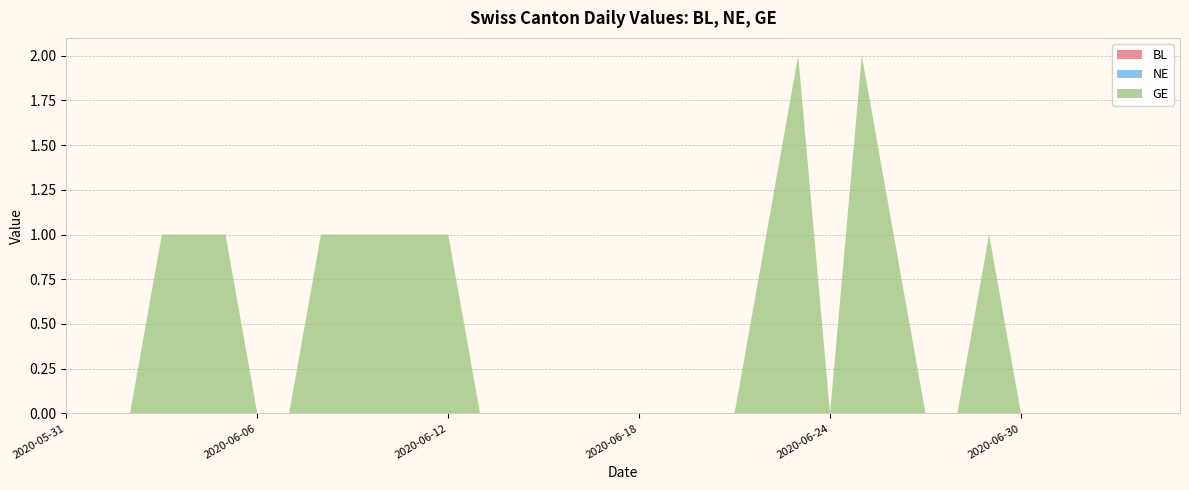

Reading left to right, list all the values displayed in this chart.

BL: 2020-05-31=0	2020-06-01=0	2020-06-02=0	2020-06-03=0	2020-06-04=0	2020-06-05=0	2020-06-06=0	2020-06-07=0	2020-06-08=0	2020-06-09=0	2020-06-10=0	2020-06-11=0	2020-06-12=0	2020-06-13=0	2020-06-14=0	2020-06-15=0	2020-06-16=0	2020-06-17=0	2020-06-18=0	2020-06-19=0	2020-06-20=0	2020-06-21=0	2020-06-22=0	2020-06-23=0	2020-06-24=0	2020-06-25=0	2020-06-26=0	2020-06-27=0	2020-06-28=0	2020-06-29=0	2020-06-30=0	2020-07-01=0	2020-07-02=0	2020-07-03=0	2020-07-04=0	2020-07-05=0
NE: 2020-05-31=0	2020-06-01=0	2020-06-02=0	2020-06-03=0	2020-06-04=0	2020-06-05=0	2020-06-06=0	2020-06-07=0	2020-06-08=0	2020-06-09=0	2020-06-10=0	2020-06-11=0	2020-06-12=0	2020-06-13=0	2020-06-14=0	2020-06-15=0	2020-06-16=0	2020-06-17=0	2020-06-18=0	2020-06-19=0	2020-06-20=0	2020-06-21=0	2020-06-22=0	2020-06-23=0	2020-06-24=0	2020-06-25=0	2020-06-26=0	2020-06-27=0	2020-06-28=0	2020-06-29=0	2020-06-30=0	2020-07-01=0	2020-07-02=0	2020-07-03=0	2020-07-04=0	2020-07-05=0
GE: 2020-05-31=0	2020-06-01=0	2020-06-02=0	2020-06-03=1	2020-06-04=1	2020-06-05=1	2020-06-06=0	2020-06-07=0	2020-06-08=1	2020-06-09=1	2020-06-10=1	2020-06-11=1	2020-06-12=1	2020-06-13=0	2020-06-14=0	2020-06-15=0	2020-06-16=0	2020-06-17=0	2020-06-18=0	2020-06-19=0	2020-06-20=0	2020-06-21=0	2020-06-22=1	2020-06-23=2	2020-06-24=0	2020-06-25=2	2020-06-26=1	2020-06-27=0	2020-06-28=0	2020-06-29=1	2020-06-30=0	2020-07-01=0	2020-07-02=0	2020-07-03=0	2020-07-04=0	2020-07-05=0